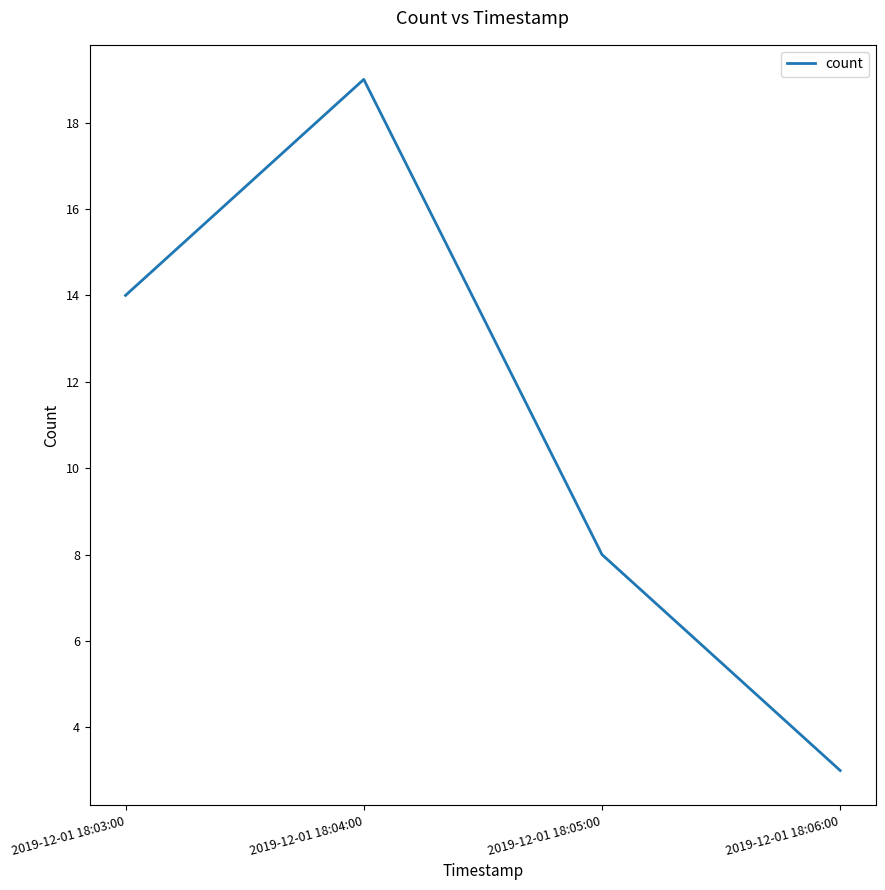

How many interior local peaks (higher than both neighbors) does the data have?

1